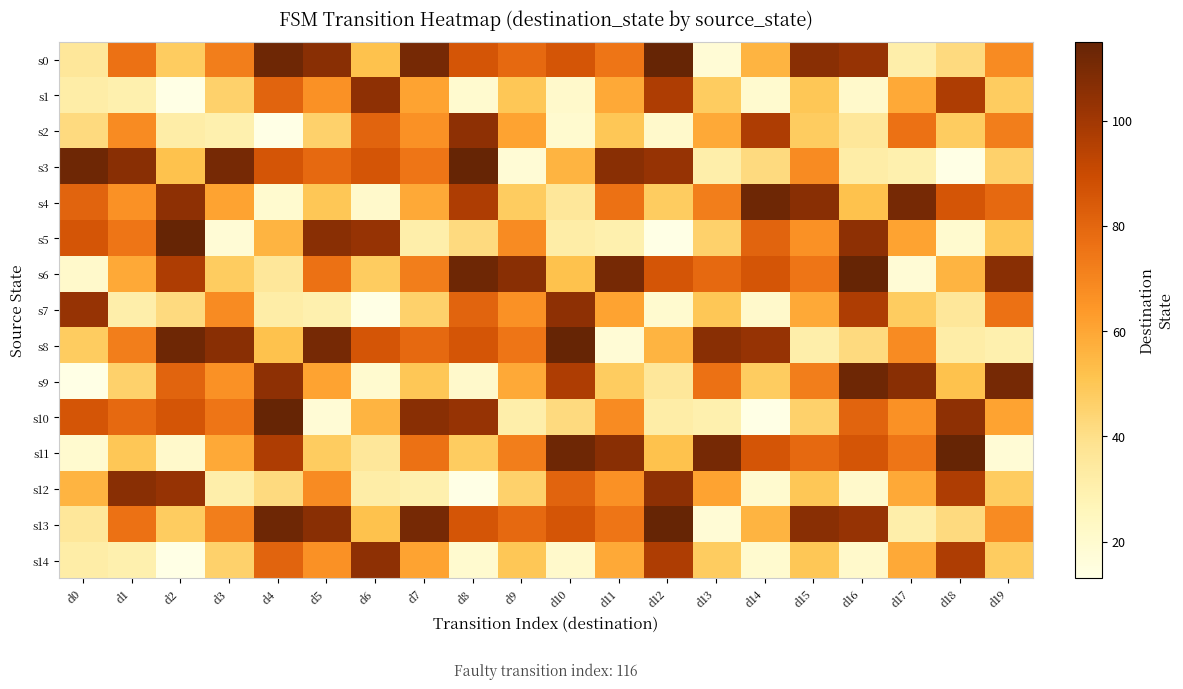

Between d7 and d12, which is larger?

d12